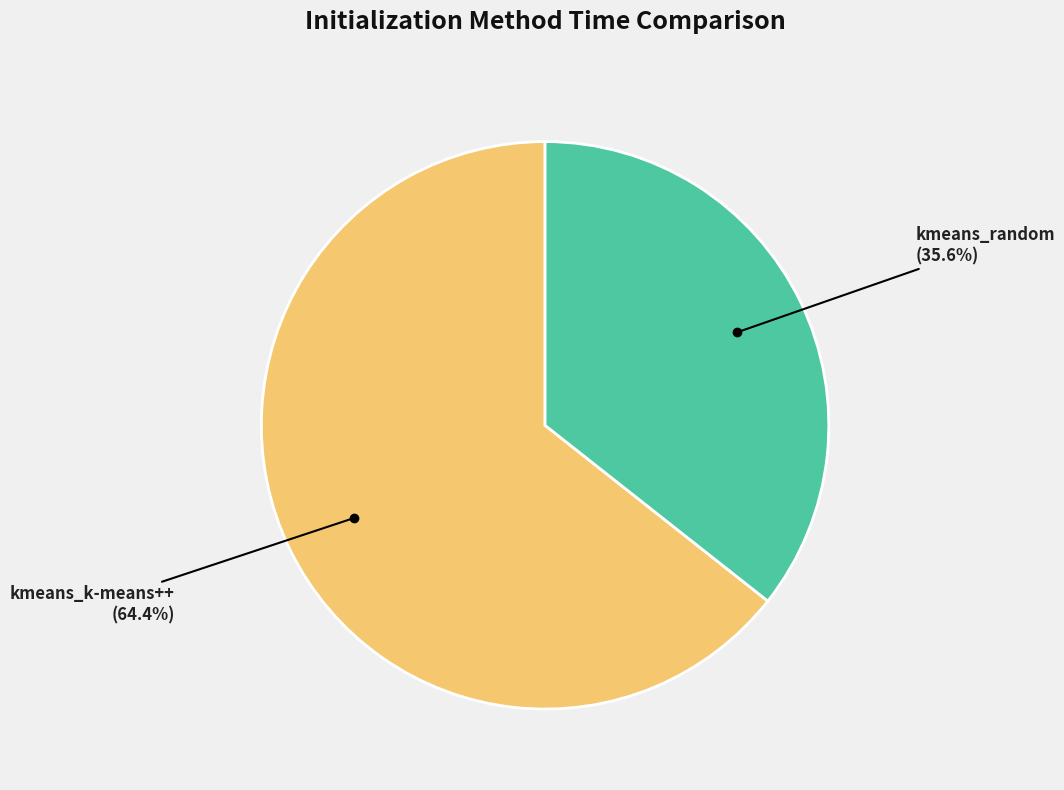

Which category has the smallest portion of the pie?

kmeans_random